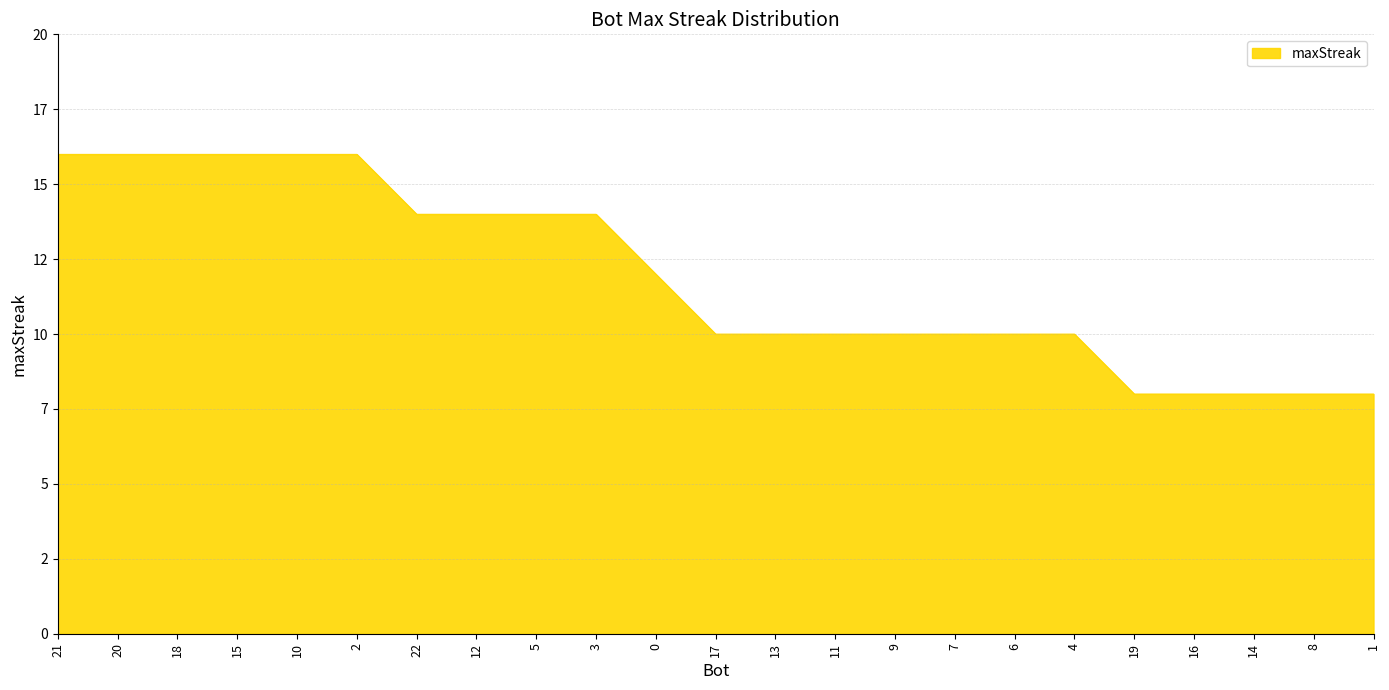

What value does the data have at 8?

8